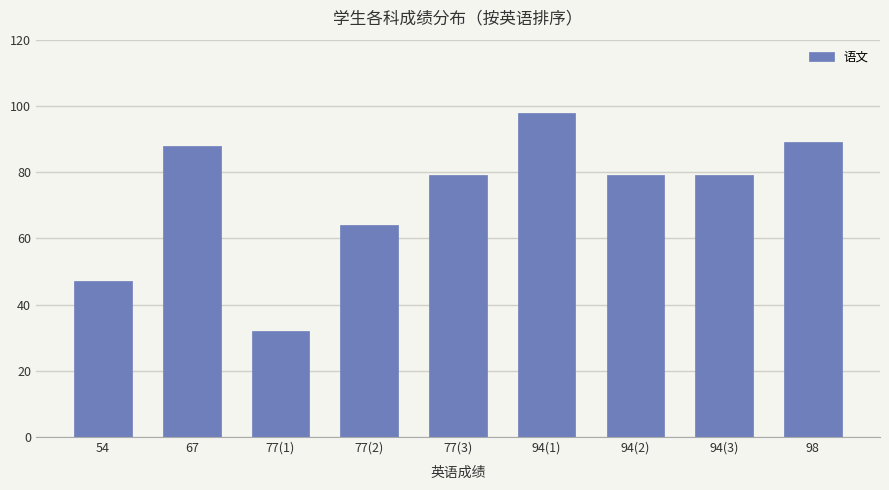

True or false: the data shows 47 at 54.

True